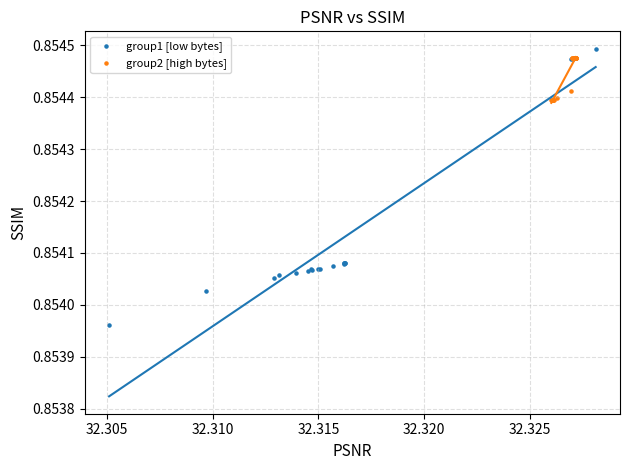

Which series reaches the minimum Y coordinate?

group1 [low bytes]